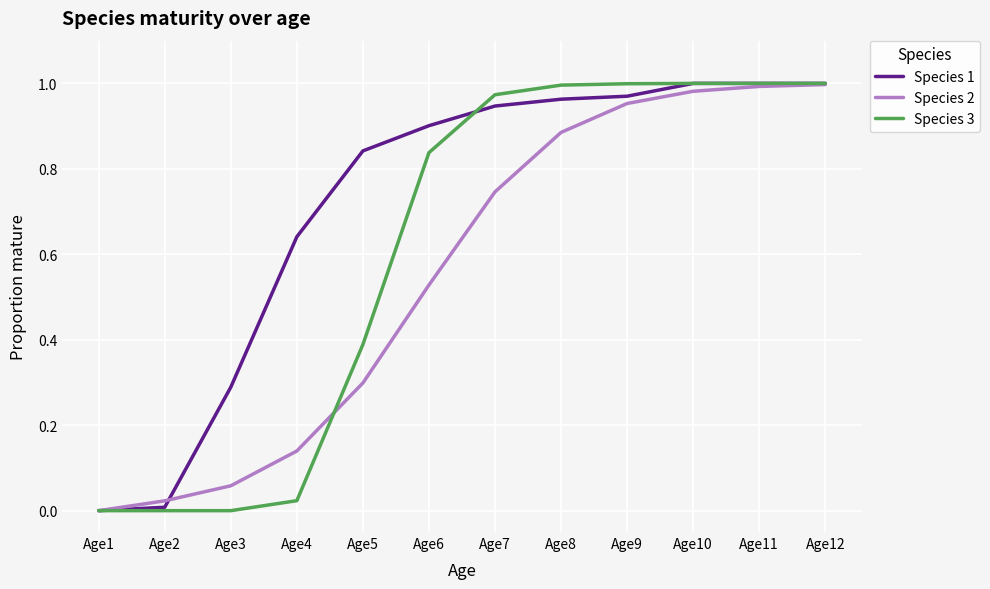

Is it true that Species 3 equals 1.0 at Age7?

True